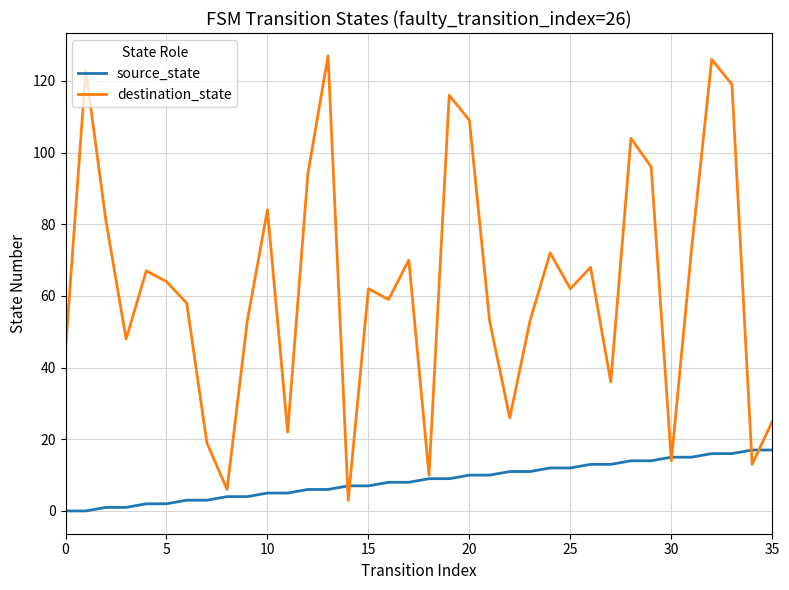

What is the sum of all source_state values?

306